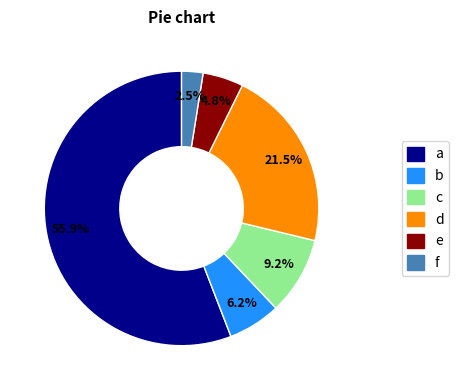

Is there any slice that represents more than half of the pie?

Yes